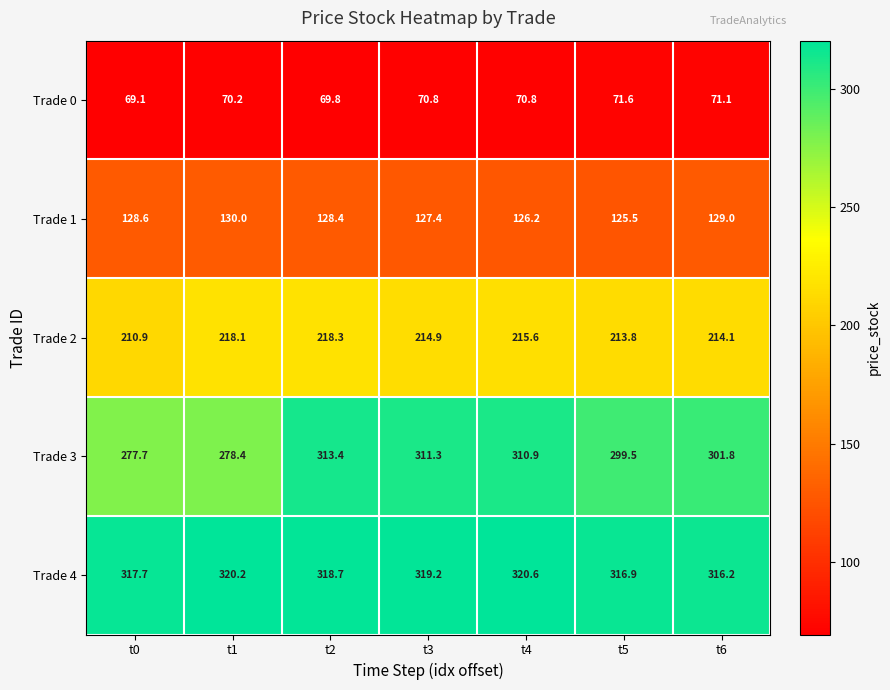

What is the sum of the Trade 4 values at t4 and t0?

638.3